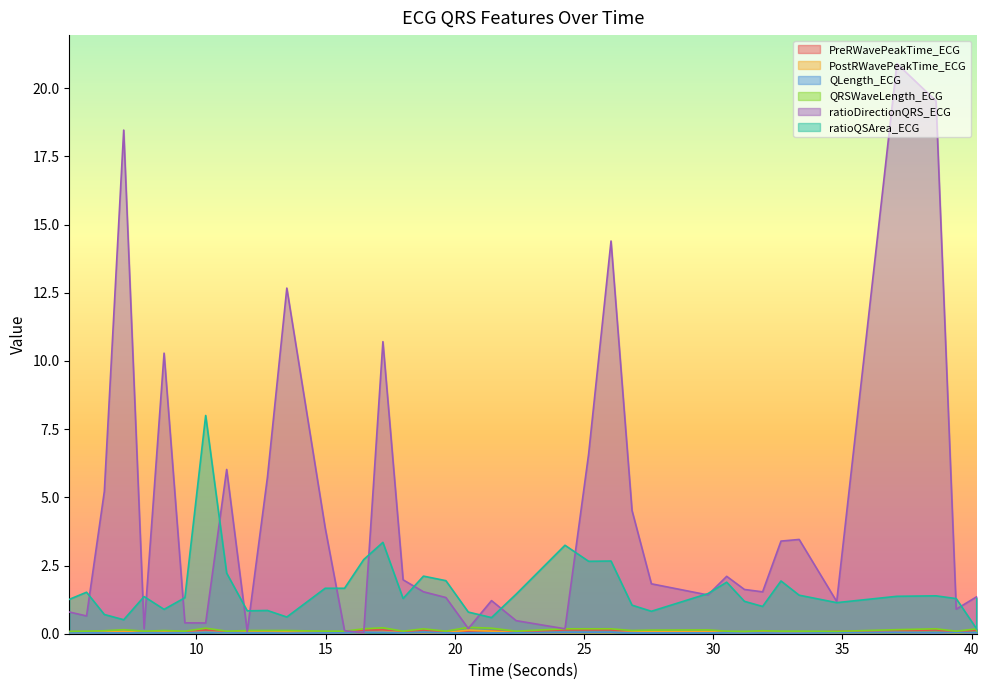

How many lines are shown in the chart?

6